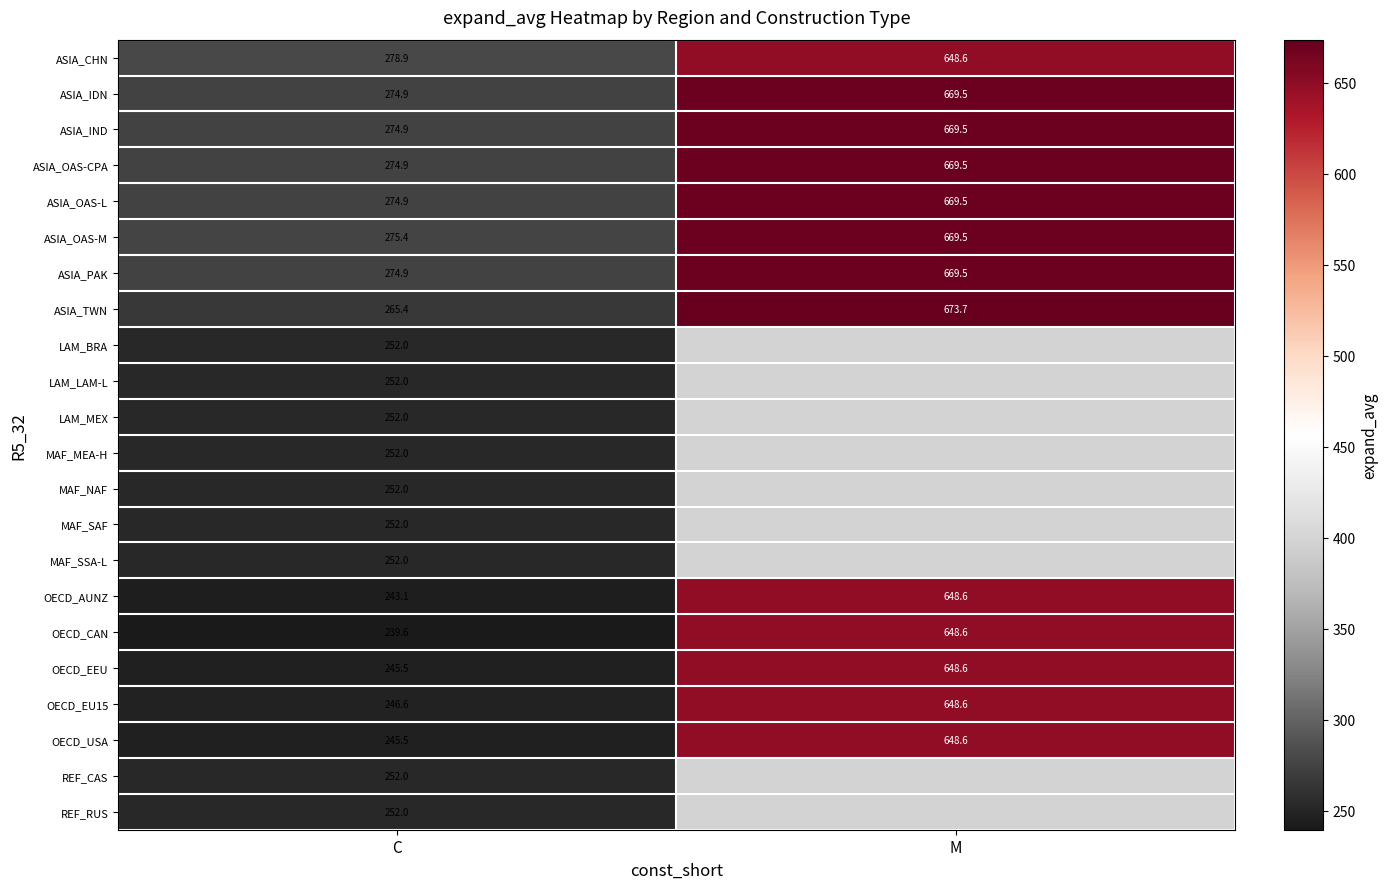

At which label does ASIA_OAS-M reach its peak?

M